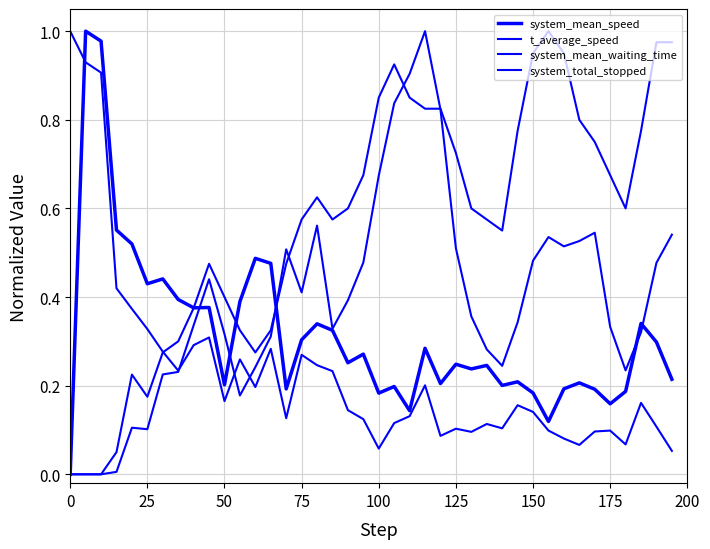

Does the chart have visible grid lines?

Yes